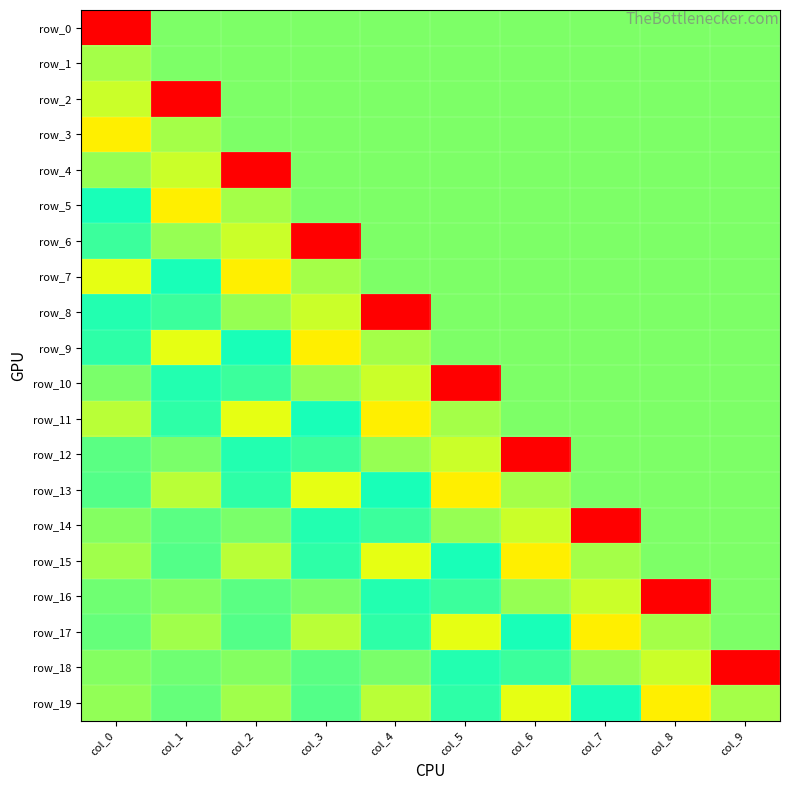

Which series has the widest spread of values?

row_18